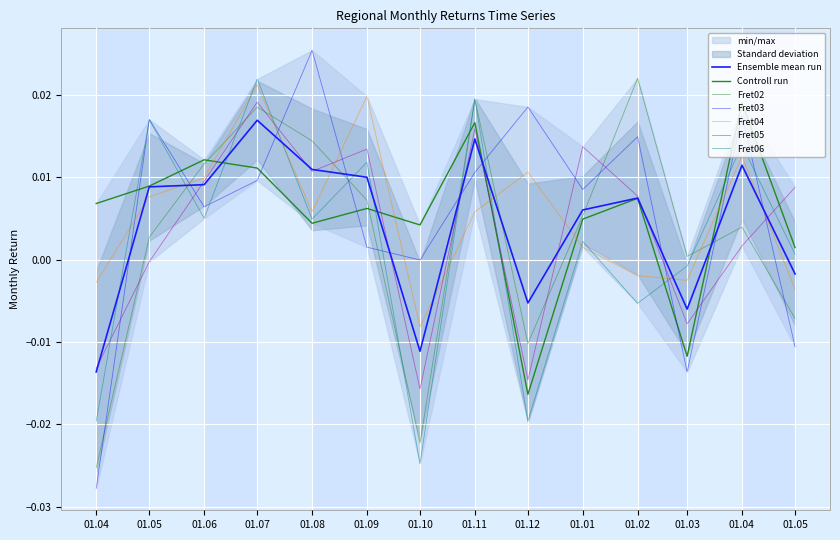

What position from the left is 2024-09-01?

6